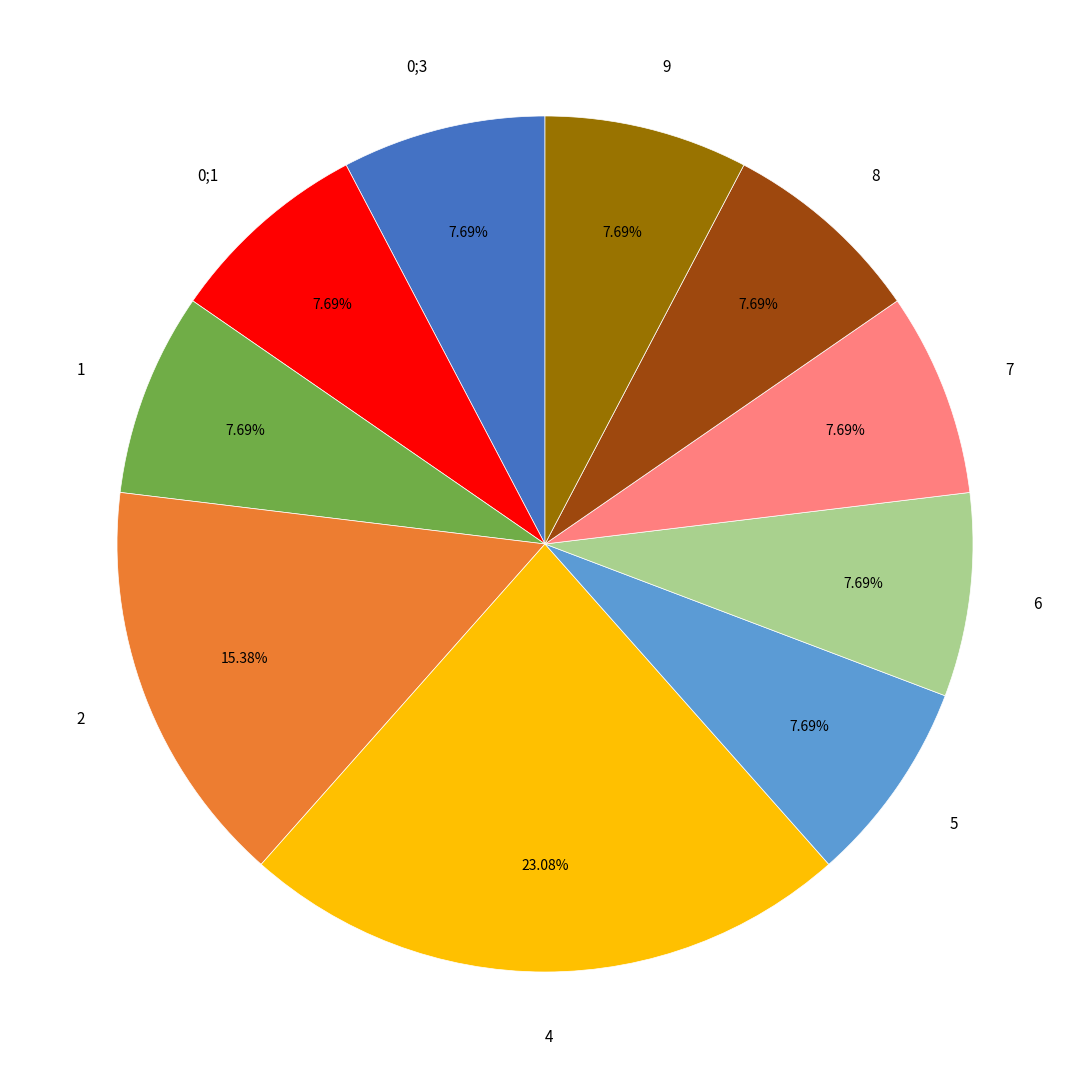

What percentage is the 1 slice, to the nearest percent?

8%